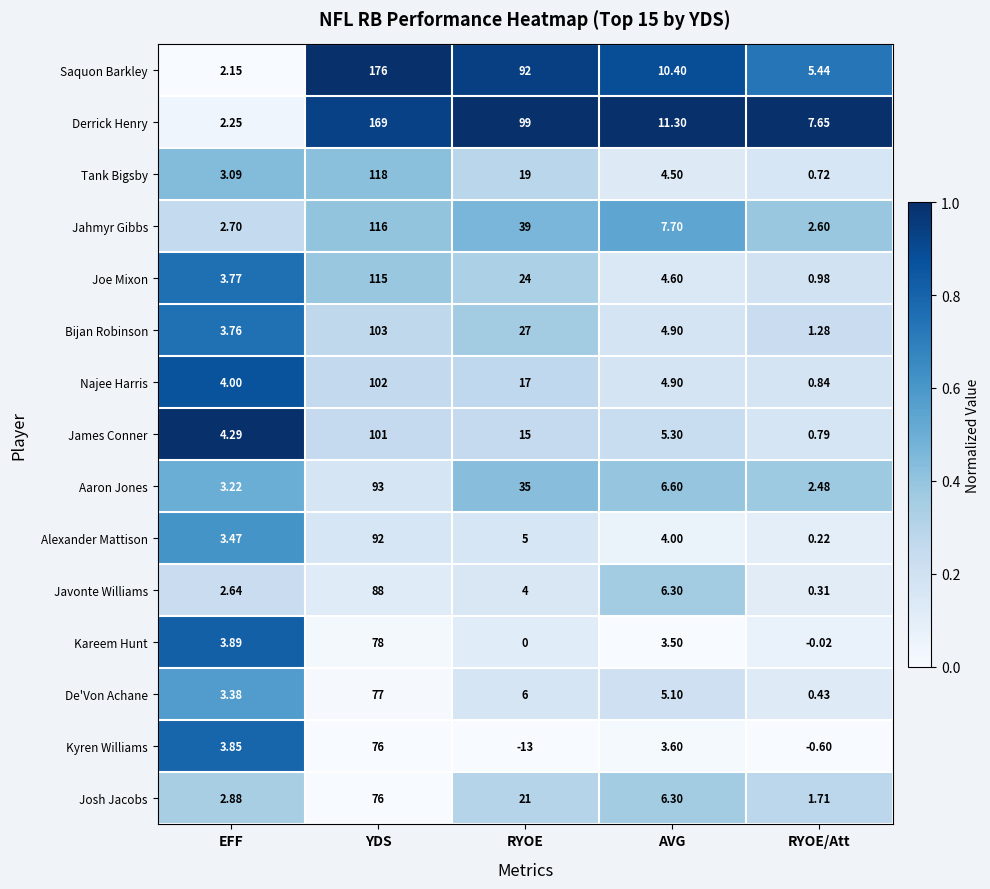

Which series has the largest total across all categories?

Derrick Henry